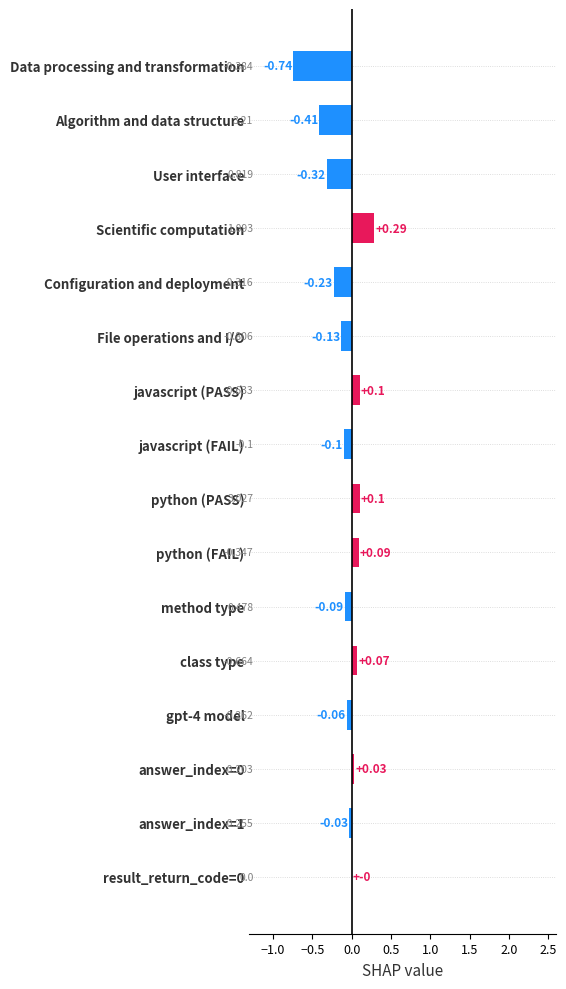

At which category does the chart reach its peak across all series?

Scientific computation